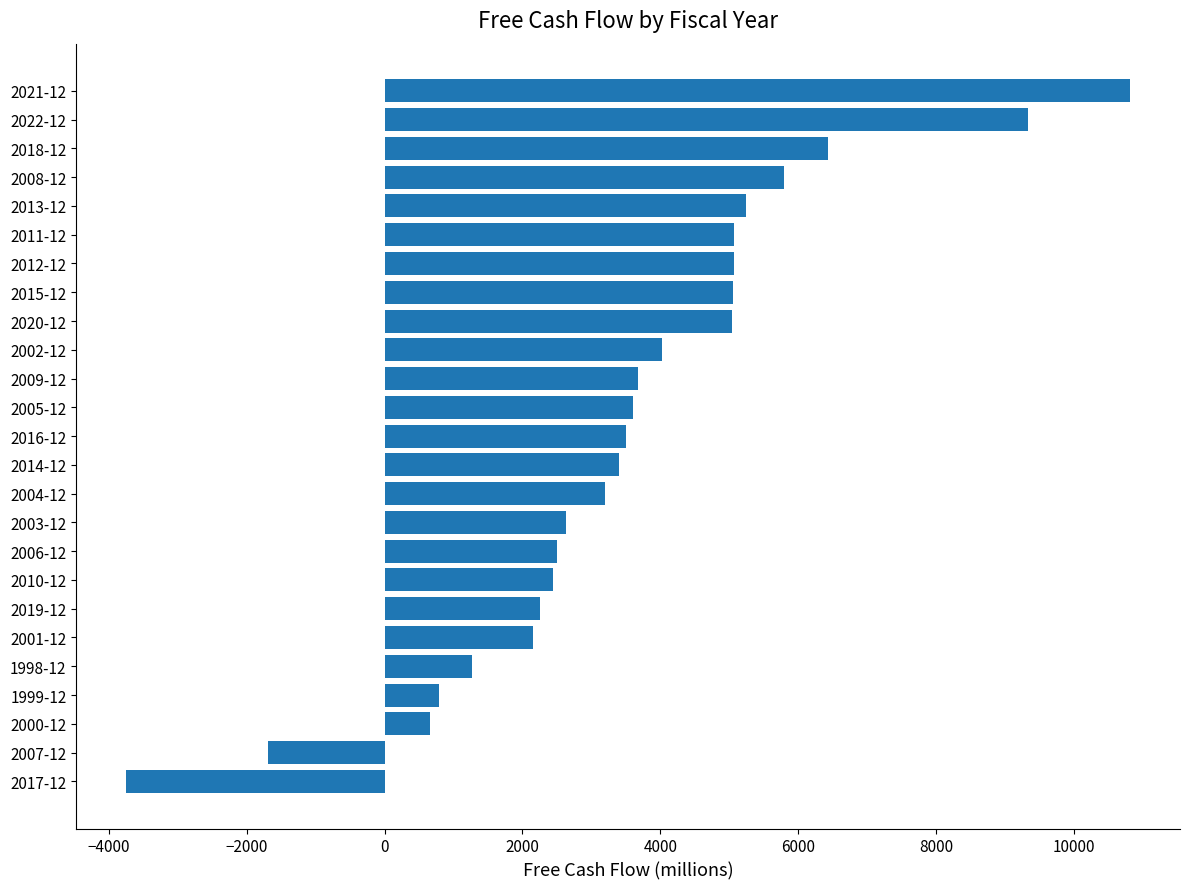

What is the change in value from 2000-12 to 2020-12?

+4390